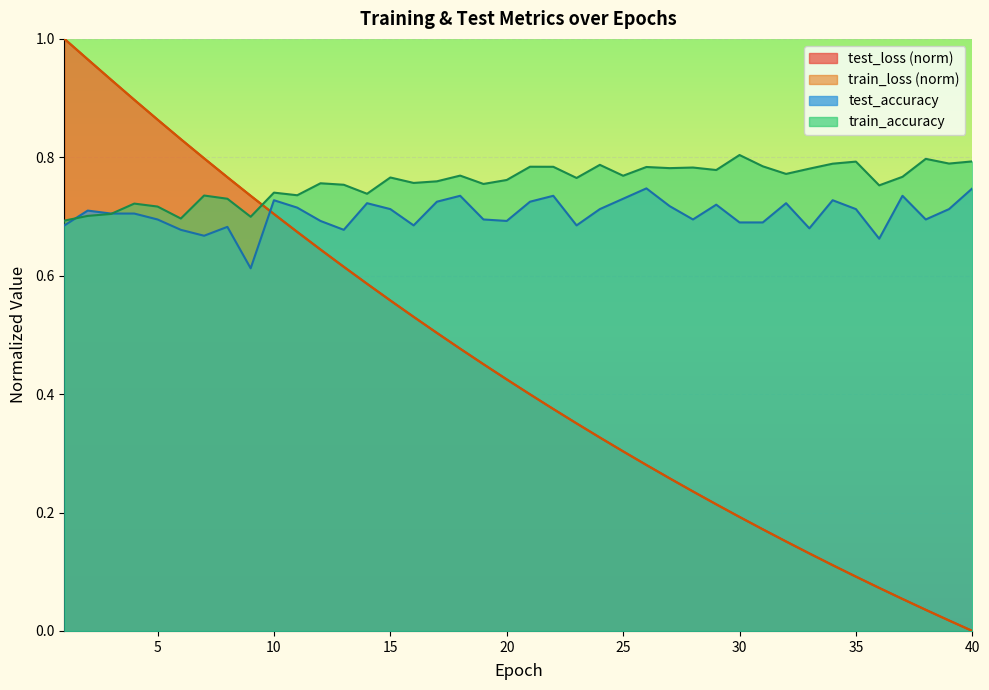

Which series has the largest total across all categories?

train_accuracy